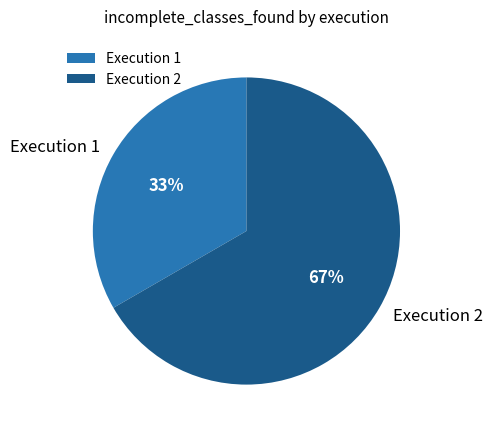

Combined, do Execution 2 and Execution 1 account for over 50%?

Yes